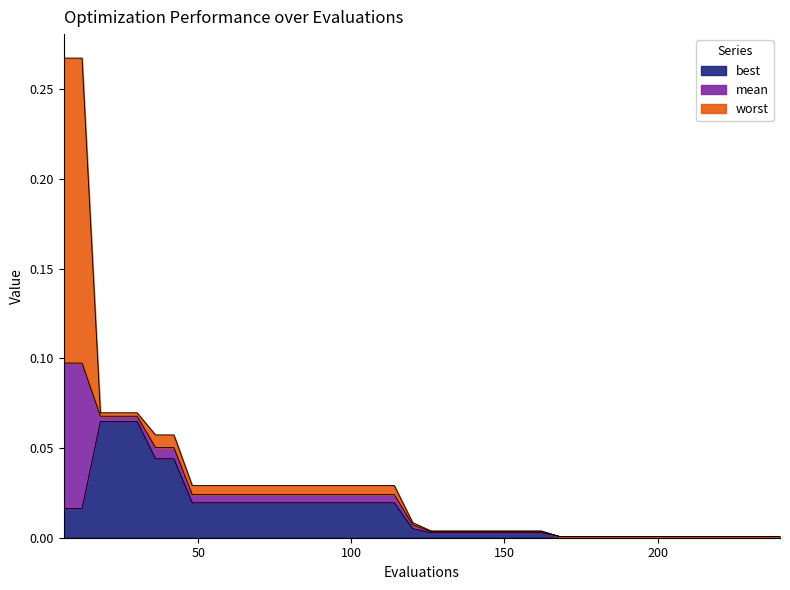

What is the total value across all series at 102?

0.1